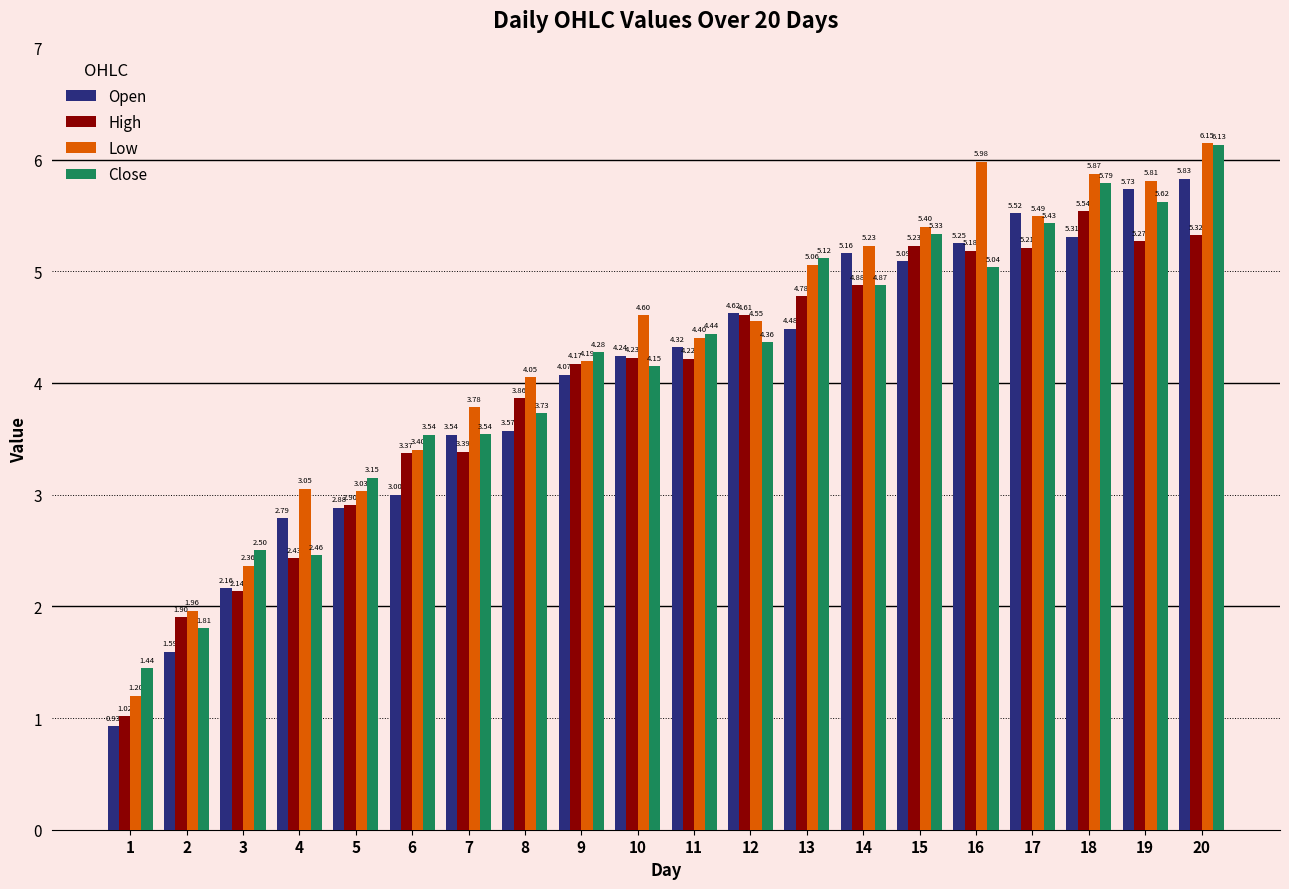

True or false: High has a value of 0.8 at 5.

False